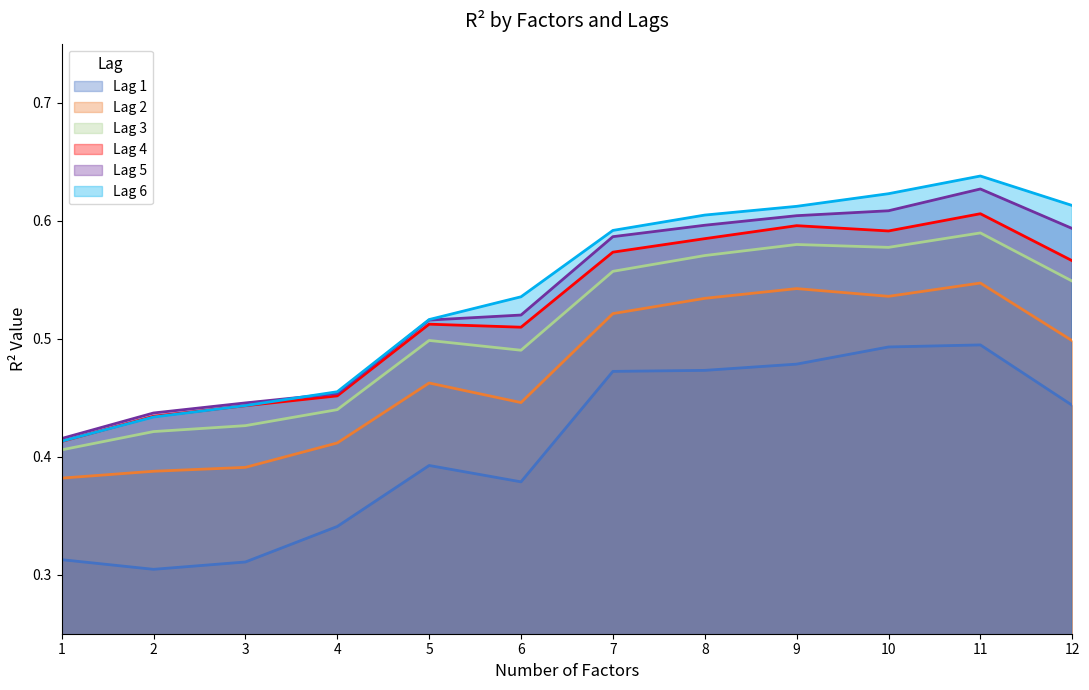

In Lag 1, how many points are lower than both neighbors (excluding endpoints)?

2